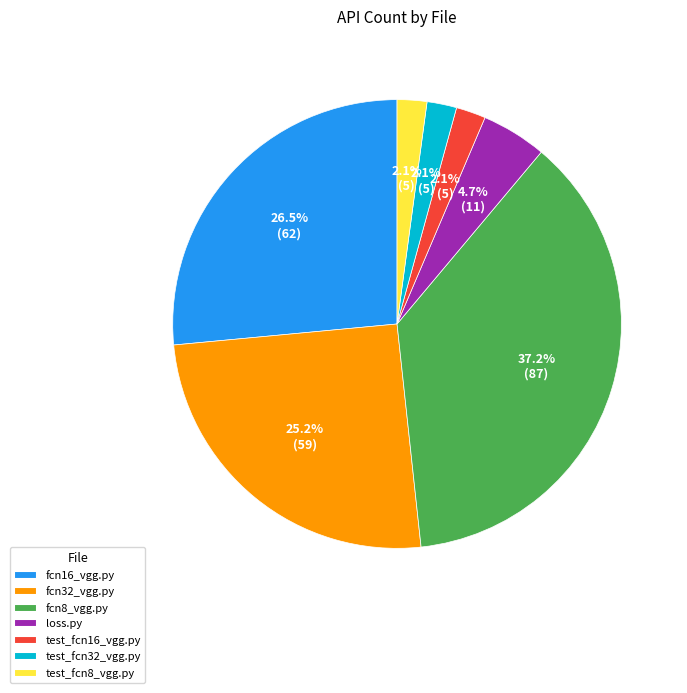

To the nearest percent, what portion does loss.py represent?

5%